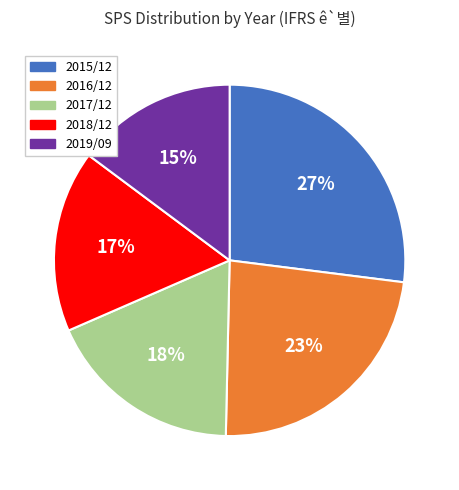

Is the sum of 2018/12 and 2016/12 greater than half?

No